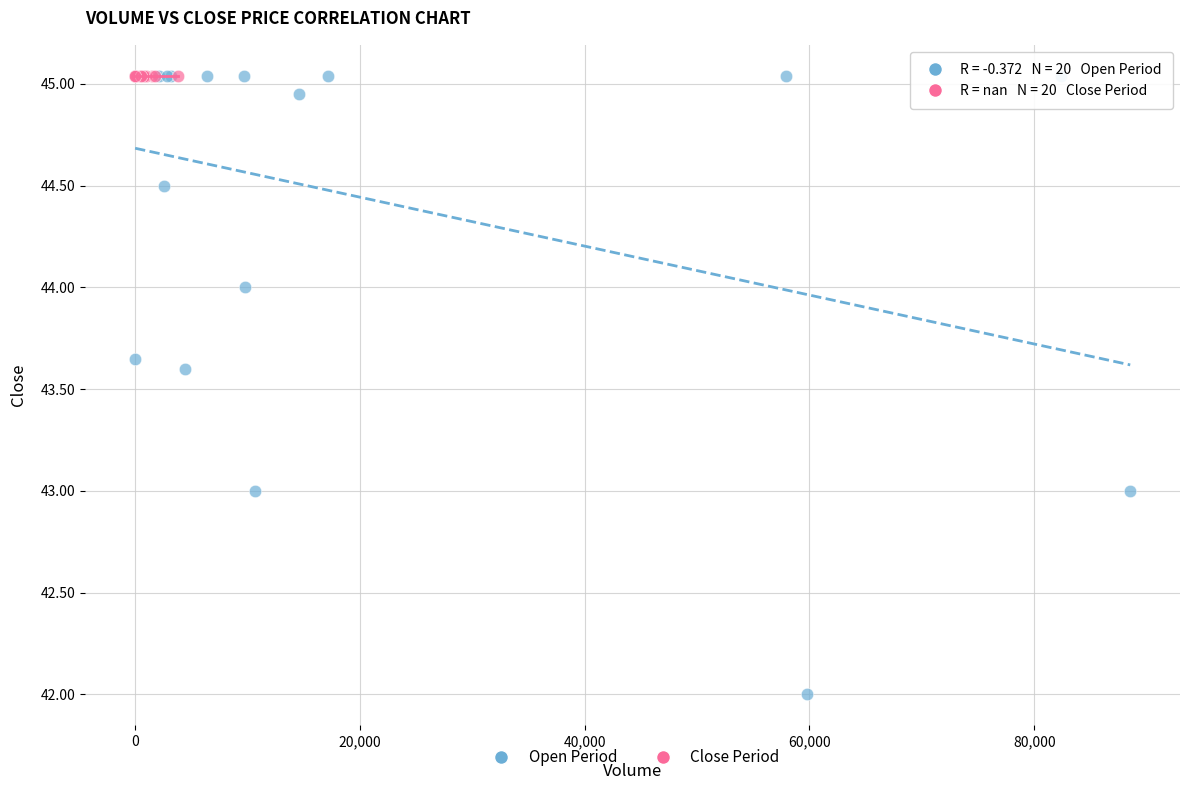

Which series contains the lowest Y value?

Open Period